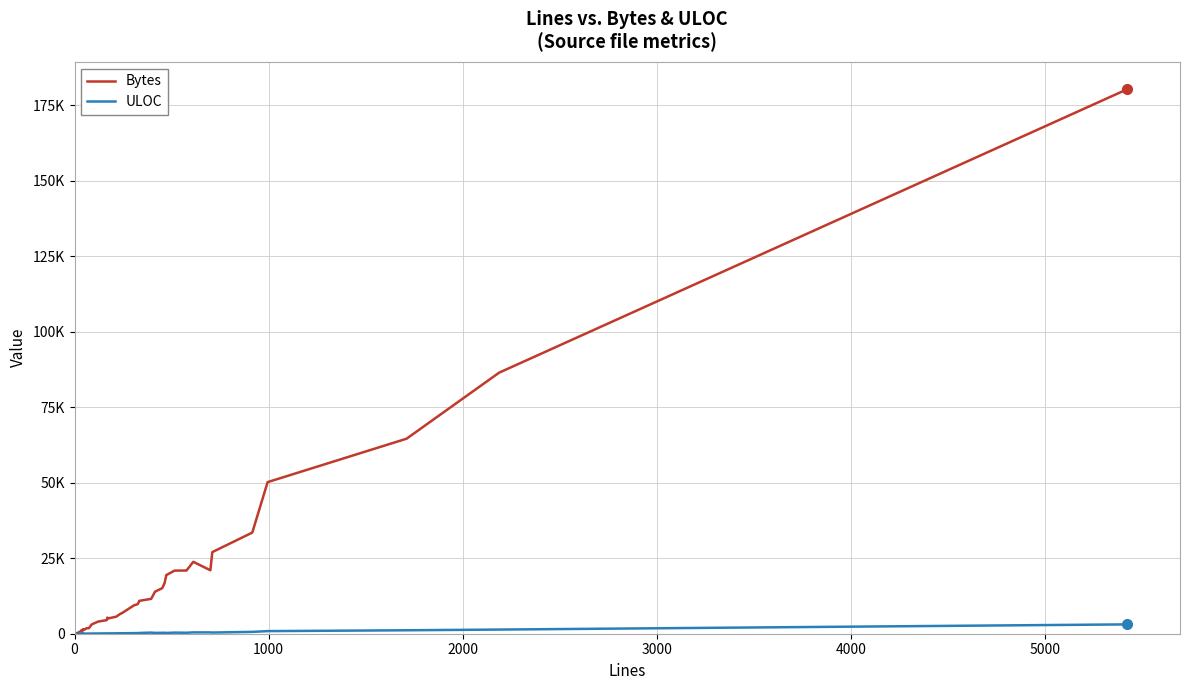

At which category does ULOC reach its first local peak?

1000